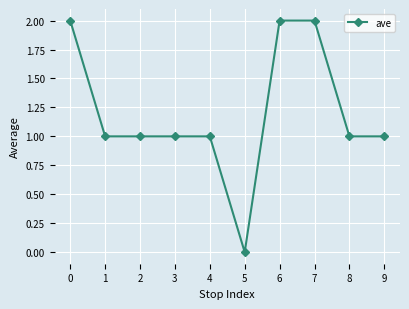

What is the greatest value displayed?

2